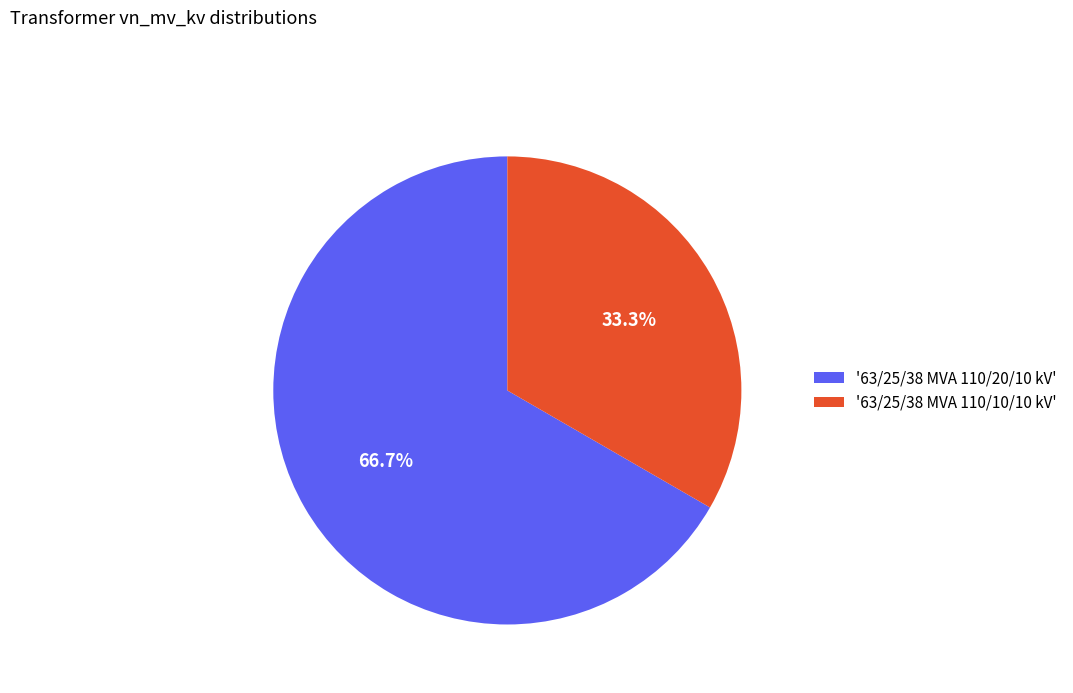

Which has a higher value, '63/25/38 MVA 110/20/10 kV' or '63/25/38 MVA 110/10/10 kV'?

'63/25/38 MVA 110/20/10 kV'